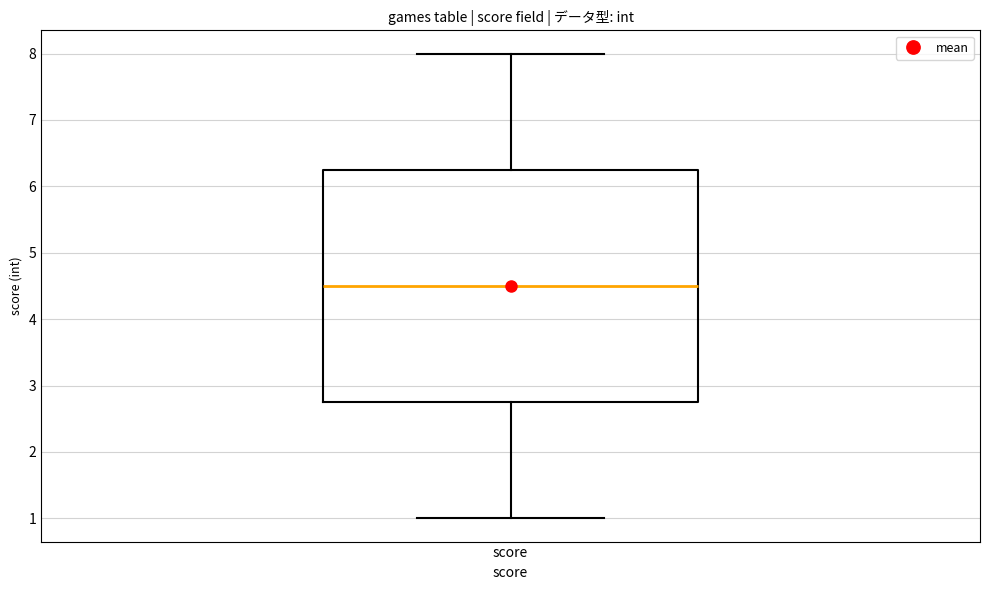

Where does the upper whisker of the box for score end on the y-axis? The values are not printed on the chart, so give them approximately, as read against the axis.

8.0